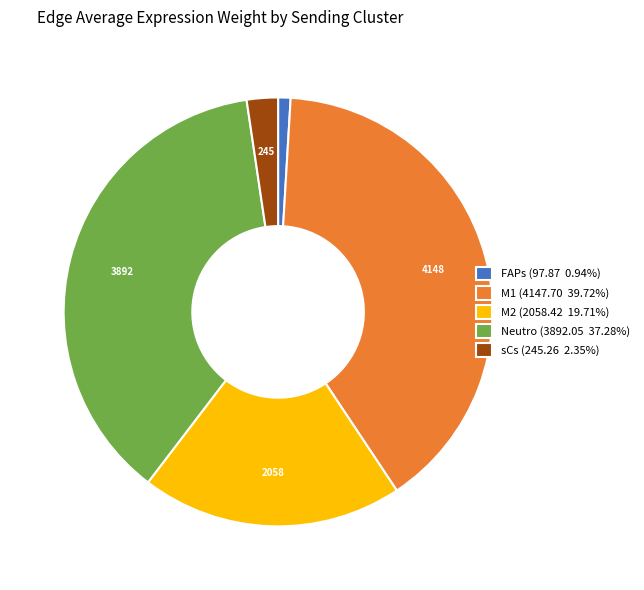

True or false: Neutro accounts for 24% of the total.

False